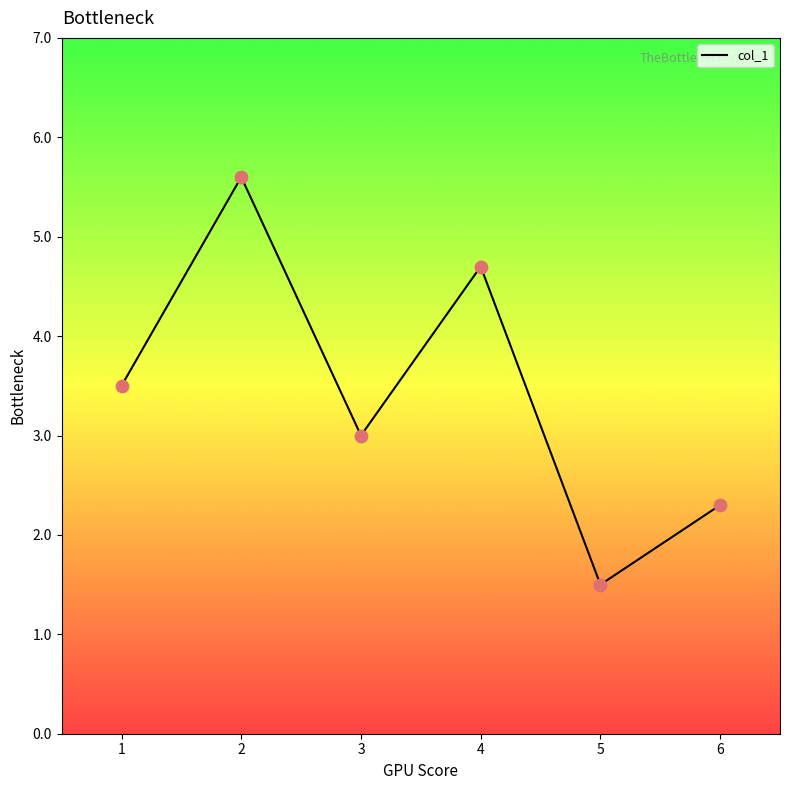

Which has a higher value, 1 or 3?

1